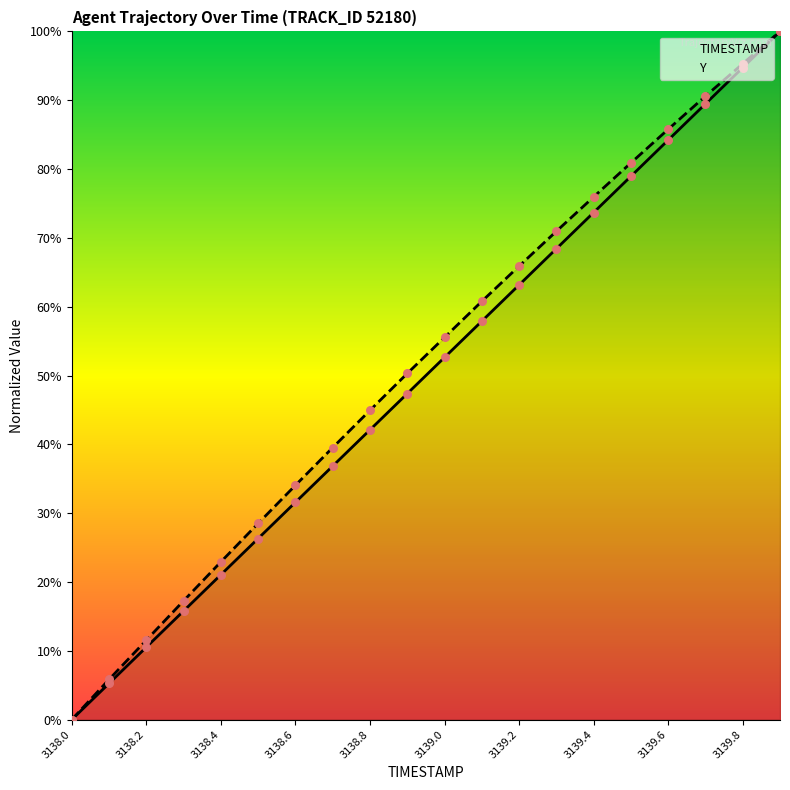

Which series has the largest Y range (max minus min)?

TIMESTAMP